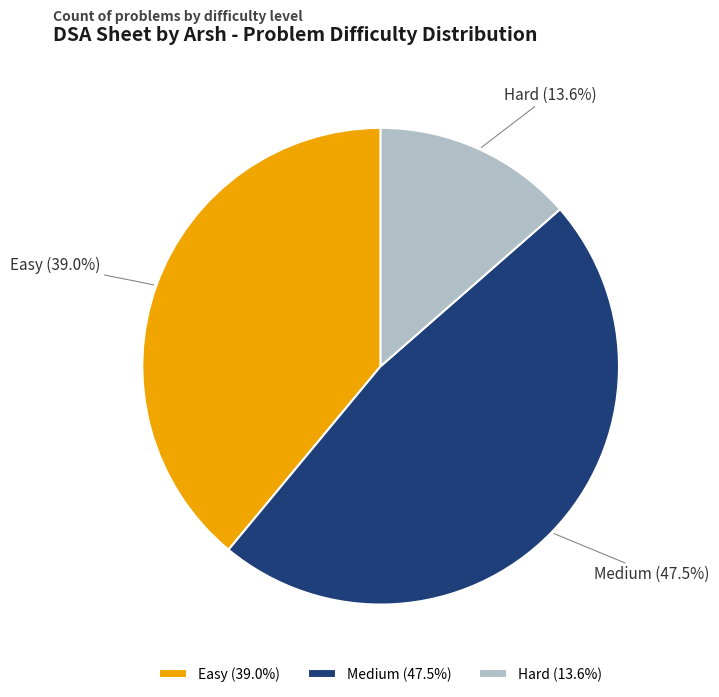

Is the sum of Medium and Easy greater than half?

Yes